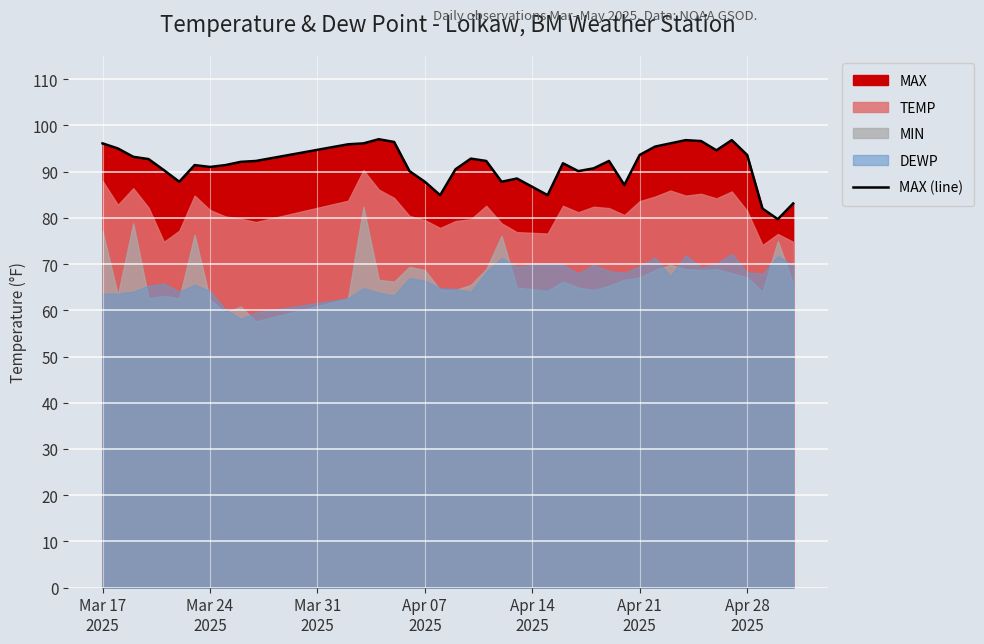

What is the difference between the second highest and second lowest values?

14.8